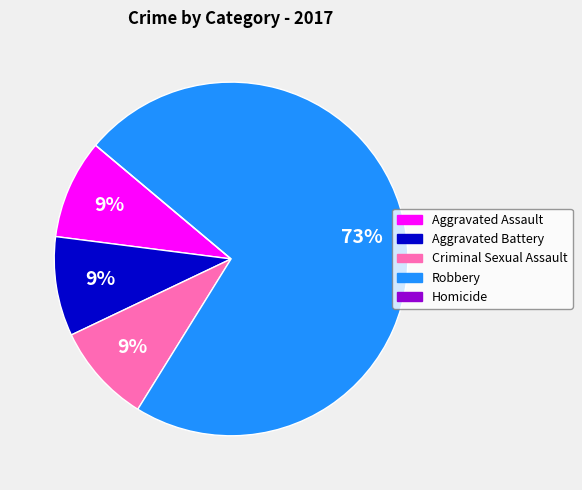

To the nearest percent, what is the difference between the largest and smallest slice percentages?

73%